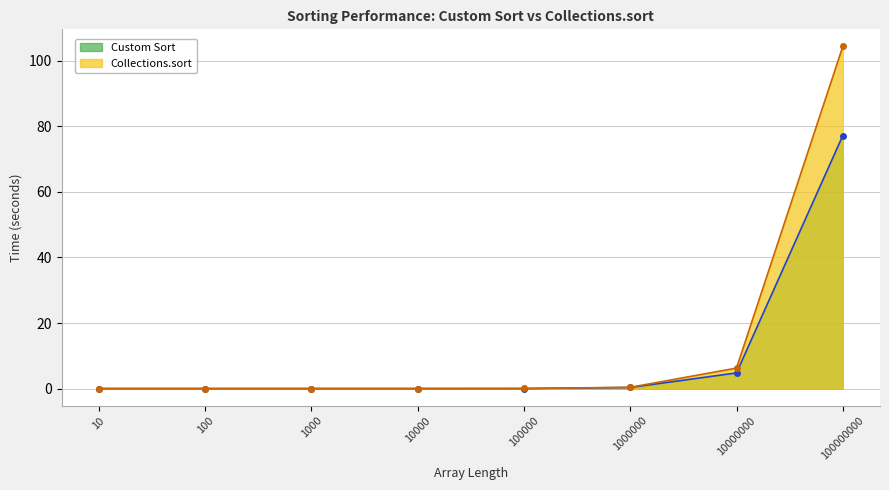

What is the average value of the Custom Sort (line) series?

10.3